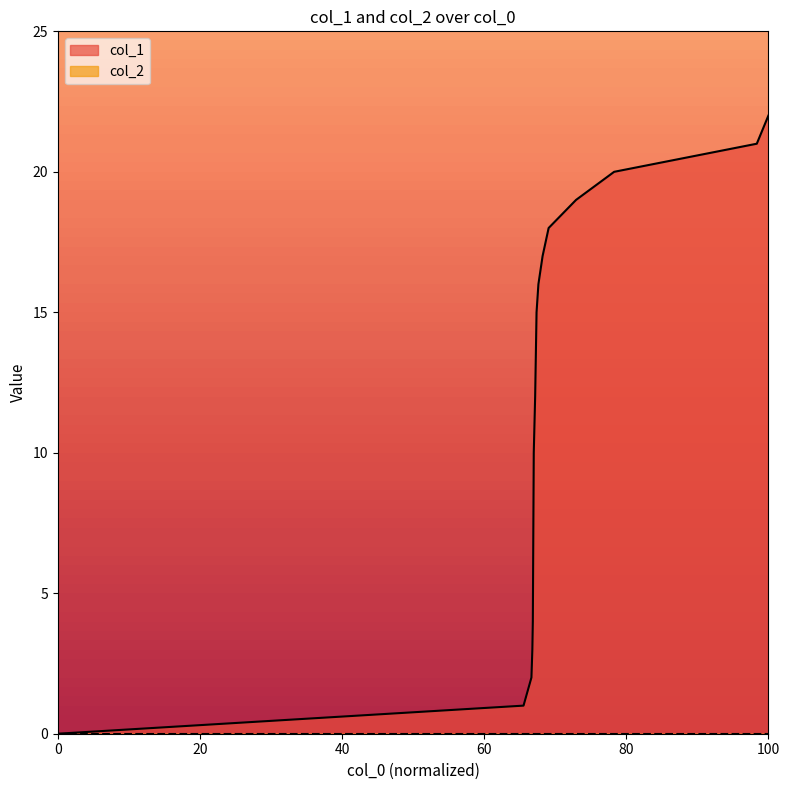

Reading left to right, extract all data points from this chart.

0	1	2	3	4	7	10	12	13	14	15	16	17	18	19	20	21	22